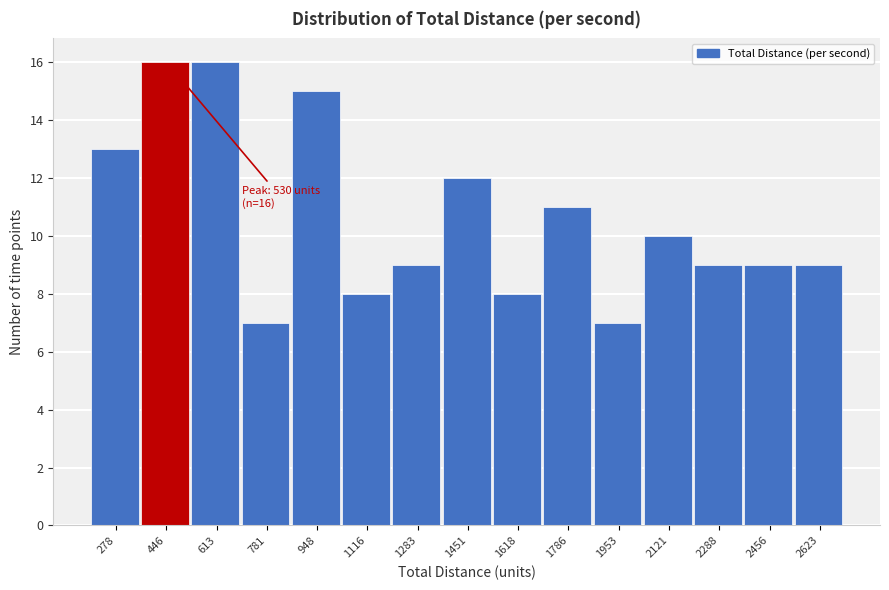

Reading left to right, extract all data points from this chart.

278=13	446=16	613=16	781=7	948=15	1116=8	1283=9	1451=12	1618=8	1786=11	1953=7	2121=10	2288=9	2456=9	2623=9